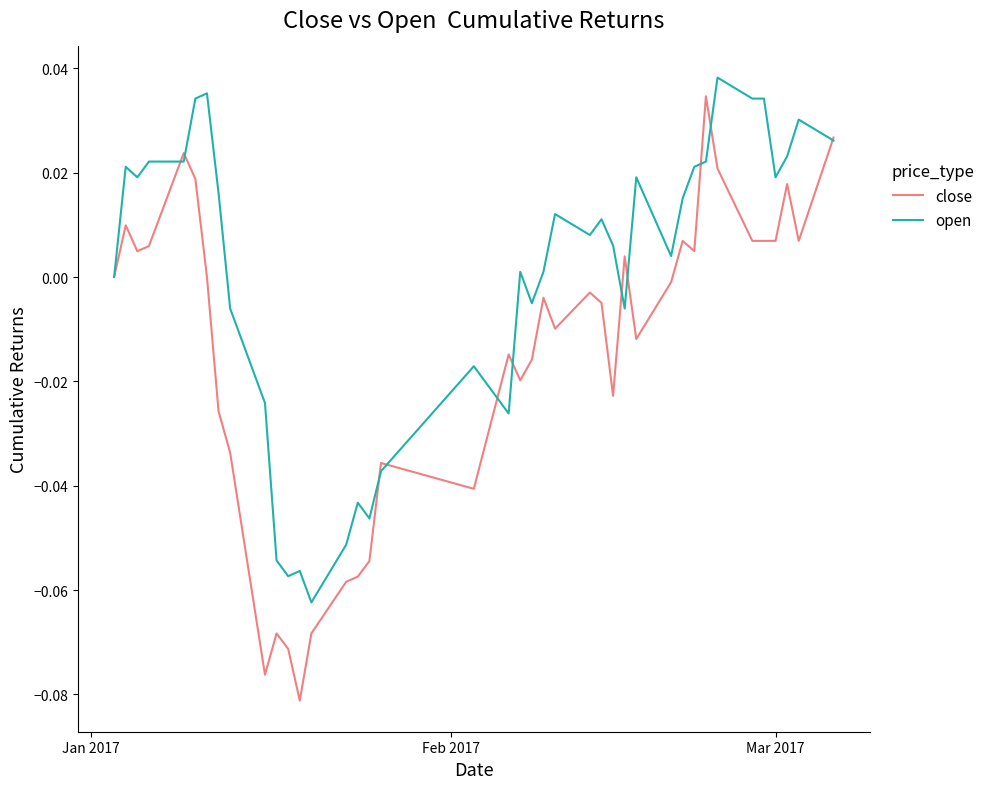

What are all the series names shown in the legend?

close, open